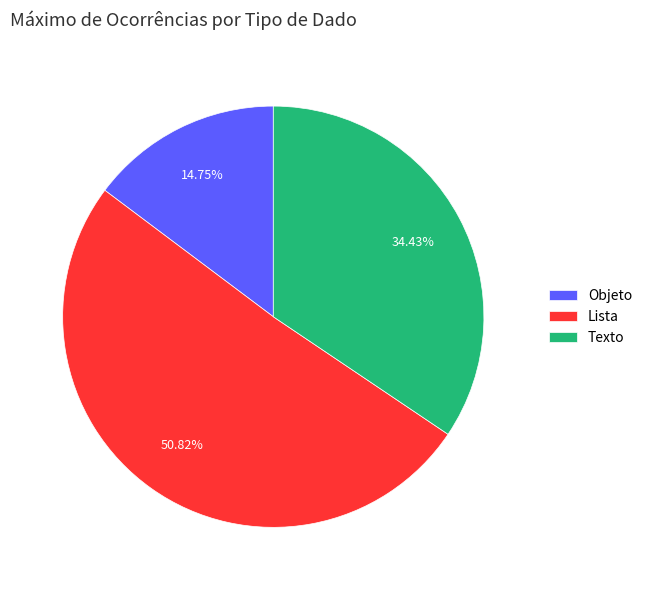

Is the sum of Objeto and Lista greater than half?

Yes